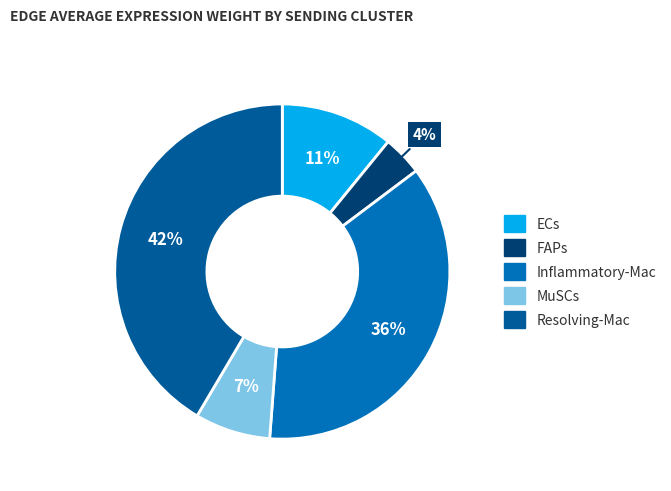

True or false: MuSCs accounts for 7% of the total.

True